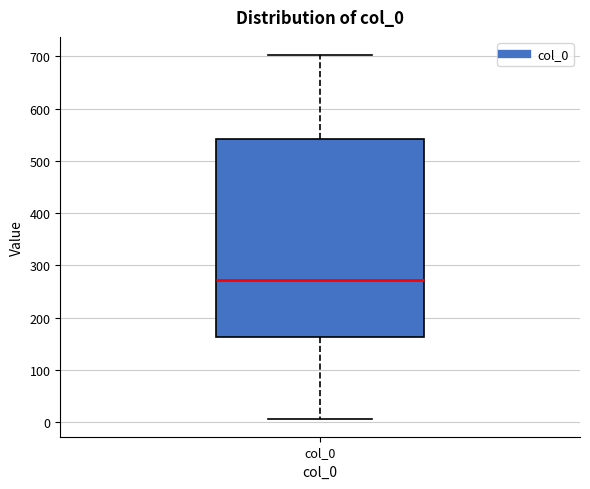

Transcribe this box plot: give where the median line is, the range the box spans, and where the two whiskers end, as read against the y-axis. The values are not printed on the chart, so give them approximately, as read against the axis.

median 270, box 160 to 540, whiskers 10 to 700